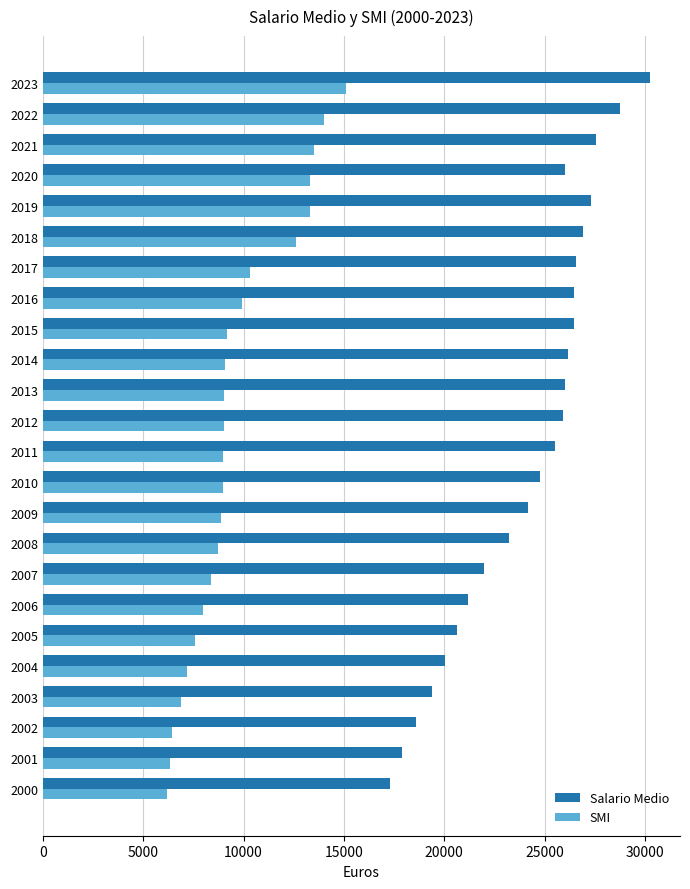

List the series in order of their peak value, lowest first.

SMI, Salario Medio